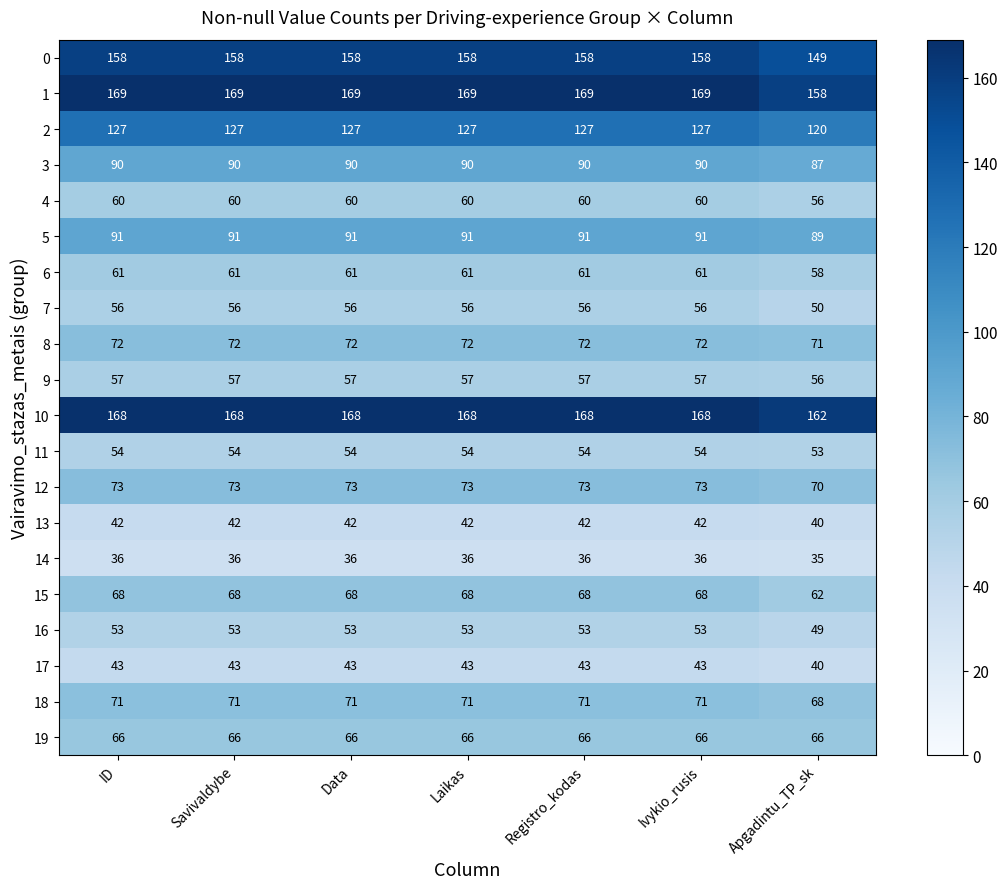

At how many categories does at least one series exceed 52?

7